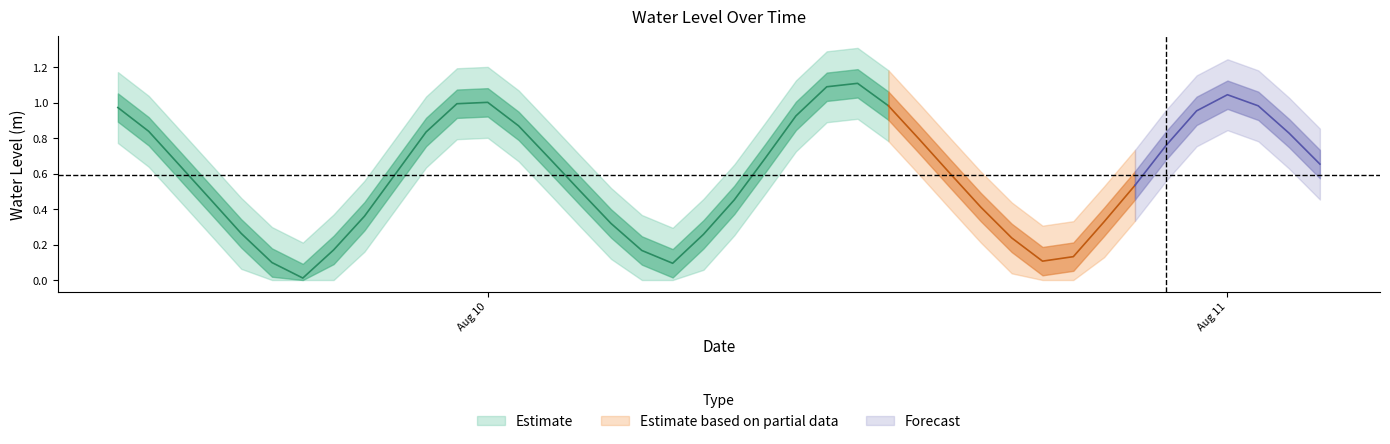

Reading left to right, list all the values displayed in this chart.

1.0	0.8	0.6	0.5	0.3	0.1	0.0	0.2	0.4	0.6	0.8	1.0	1.0	0.9	0.7	0.5	0.3	0.2	0.1	0.3	0.5	0.7	0.9	1.1	1.1	1.0	0.8	0.6	0.4	0.2	0.1	0.1	0.3	0.5	0.8	1.0	1.0	1.0	0.8	0.7